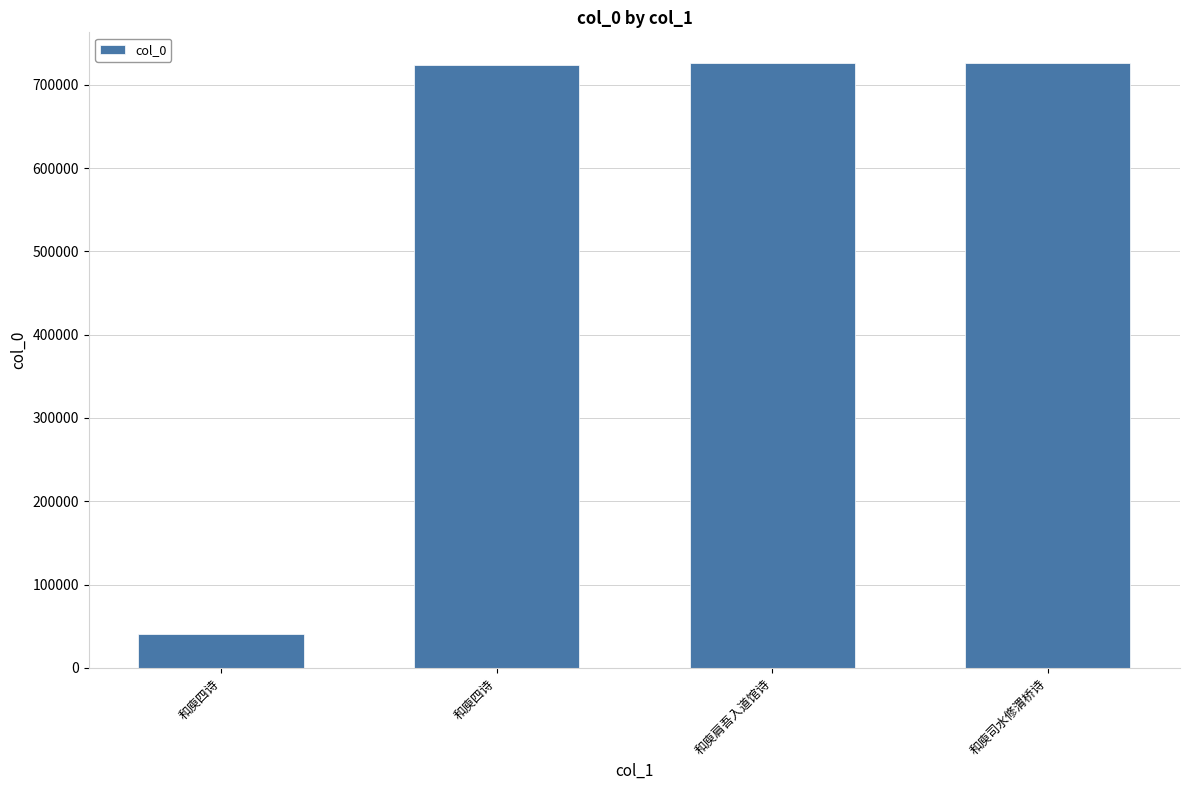

What is the difference between the values at 和庾肩吾入道馆诗 and 和庾司水修渭桥诗?

64